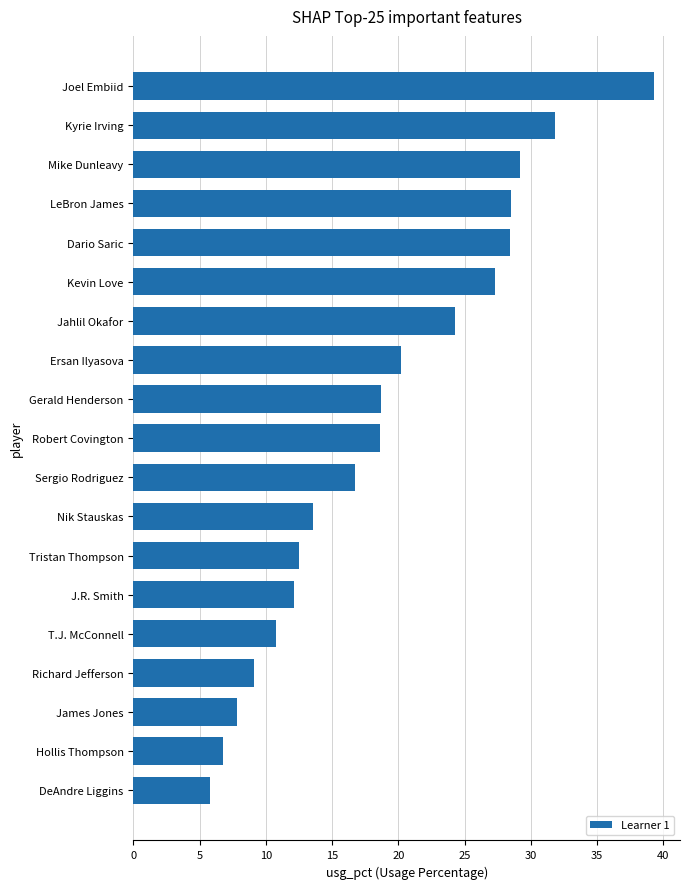

Does the chart contain stacked bars?

No